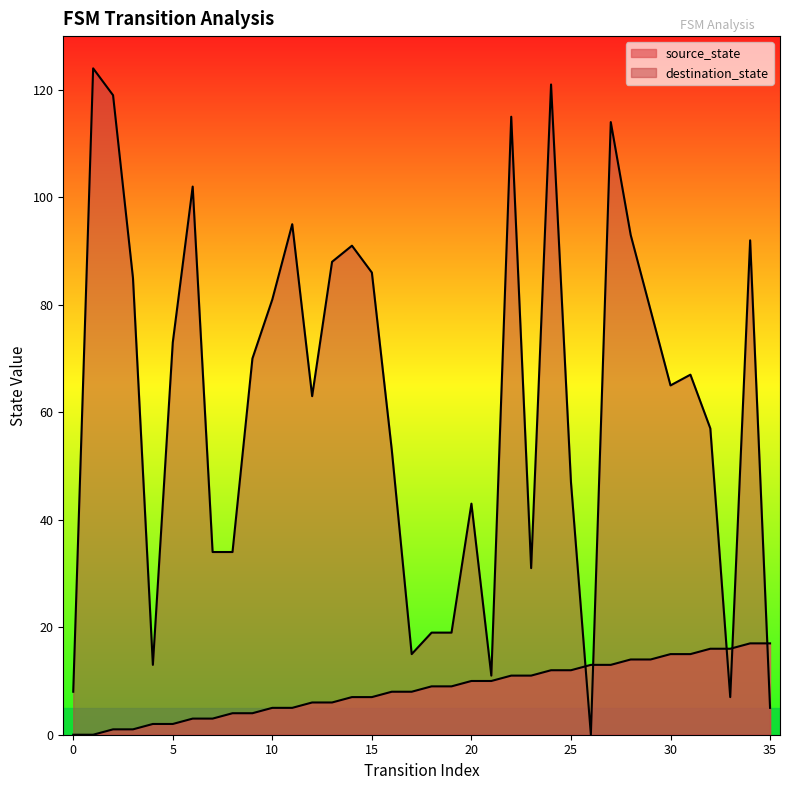

How many data points in destination_state are less than 67?

18